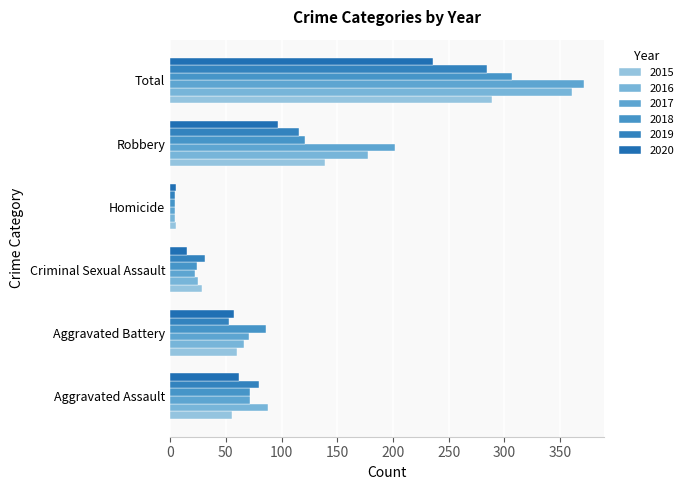

Between Aggravated Assault and Total, which is larger?

Total